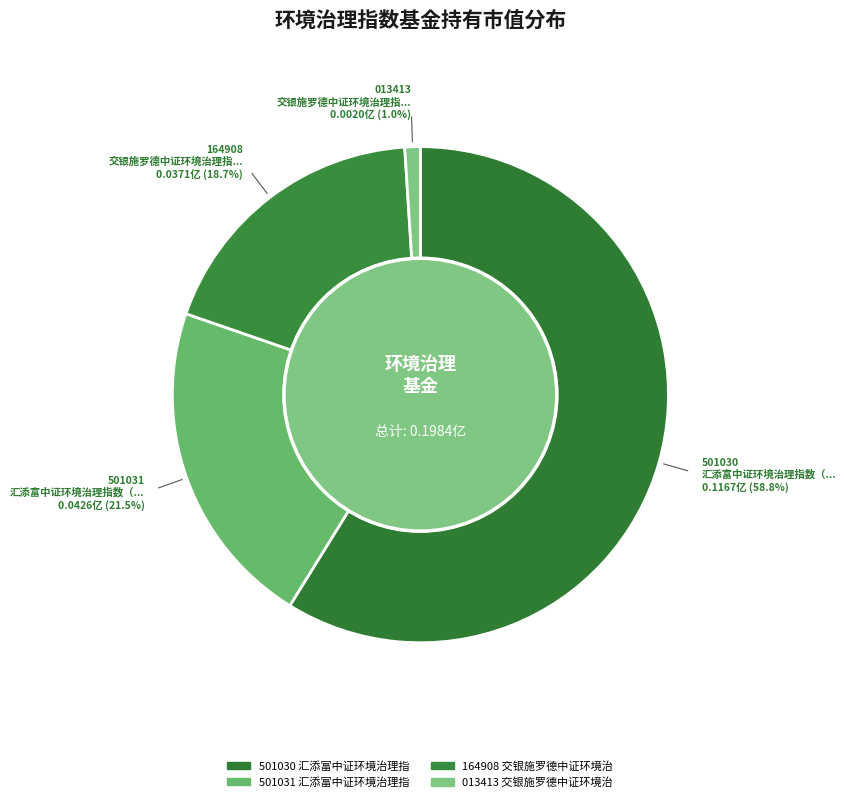

Which category has the biggest portion of the pie?

汇添富中证环境治理指数（LOF）A